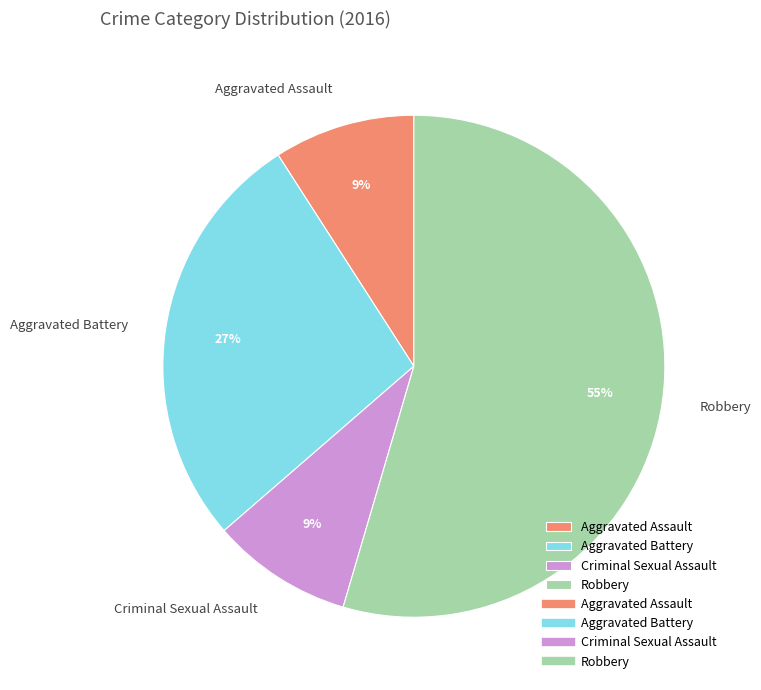

To the nearest percent, what percentage of the pie is Aggravated Battery?

27%